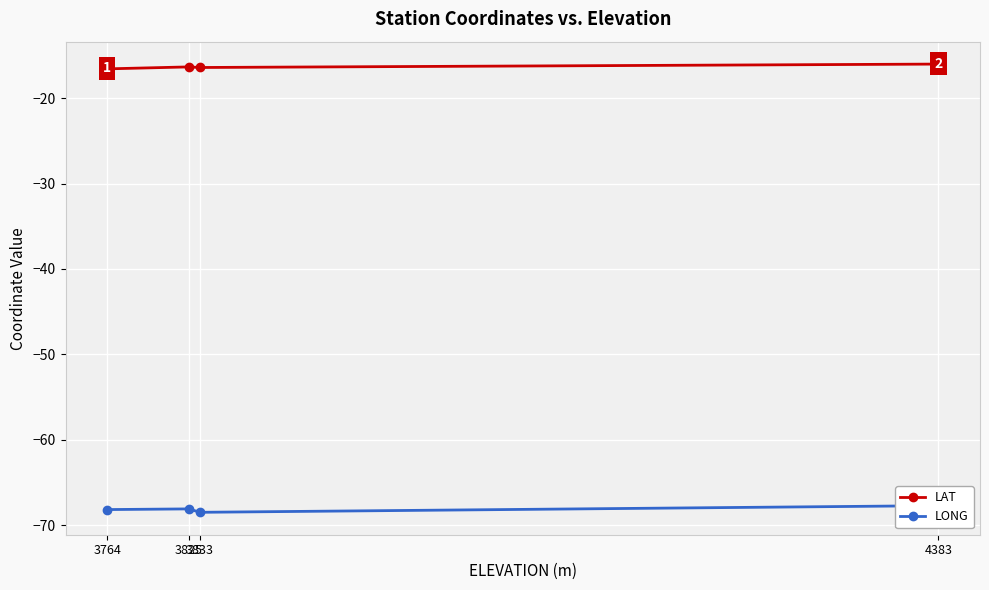

Rank the series by their average value, from lowest to highest.

LONG, LAT